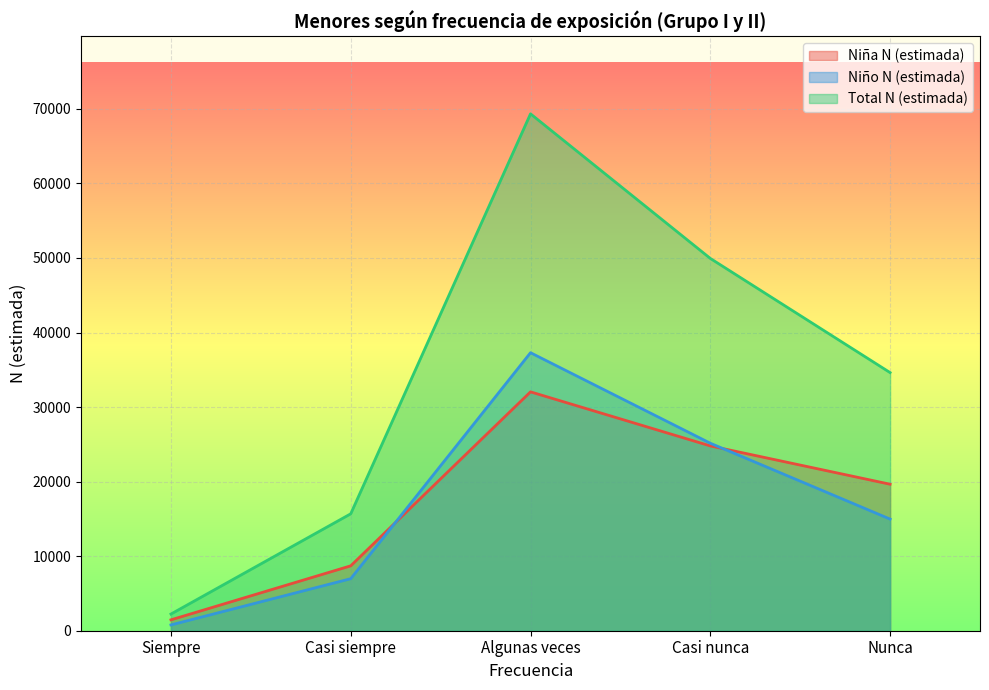

The Total N (estimada) series shows 119086 at Algunas veces. True or false?

False